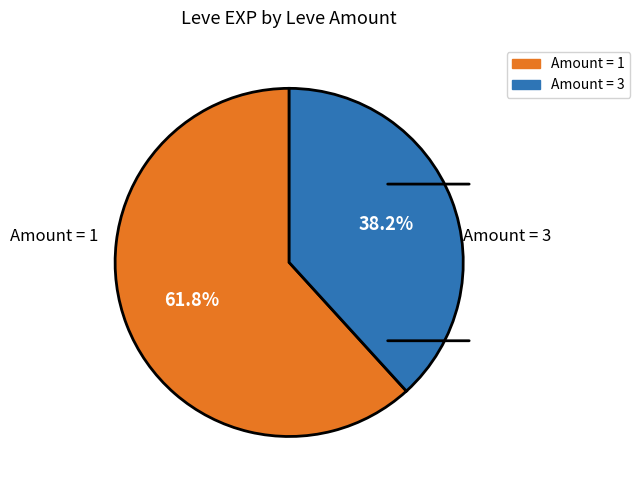

To the nearest percent, what is the difference between the largest and smallest slice percentages?

24%